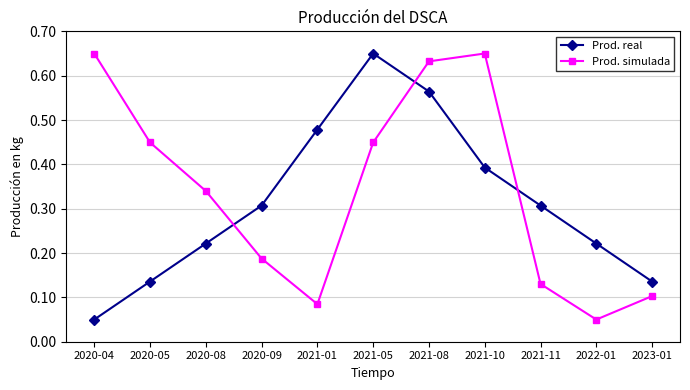

What is the sum of all Prod. simulada values?

3.7